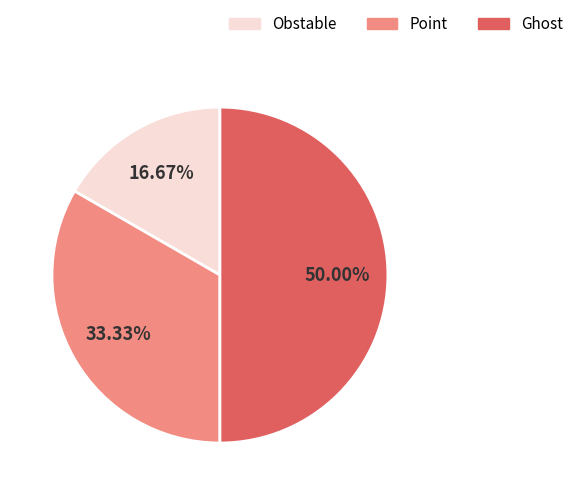

Which category has the smallest portion of the pie?

Obstable